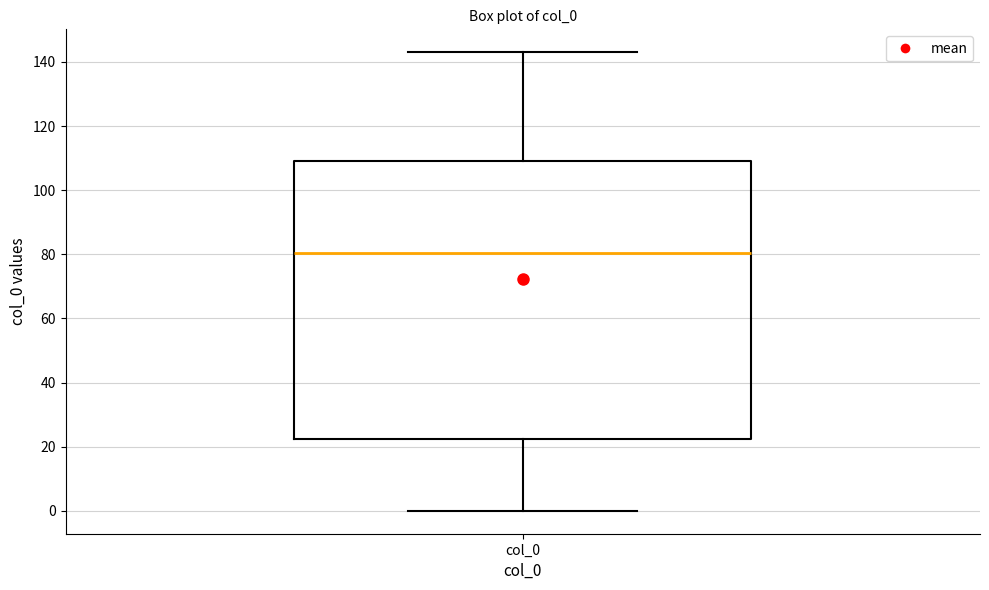

Transcribe this box plot: give where the median line is, the range the box spans, and where the two whiskers end, as read against the y-axis. The values are not printed on the chart, so give them approximately, as read against the axis.

median 80, box 22 to 110, whiskers 0 to 144